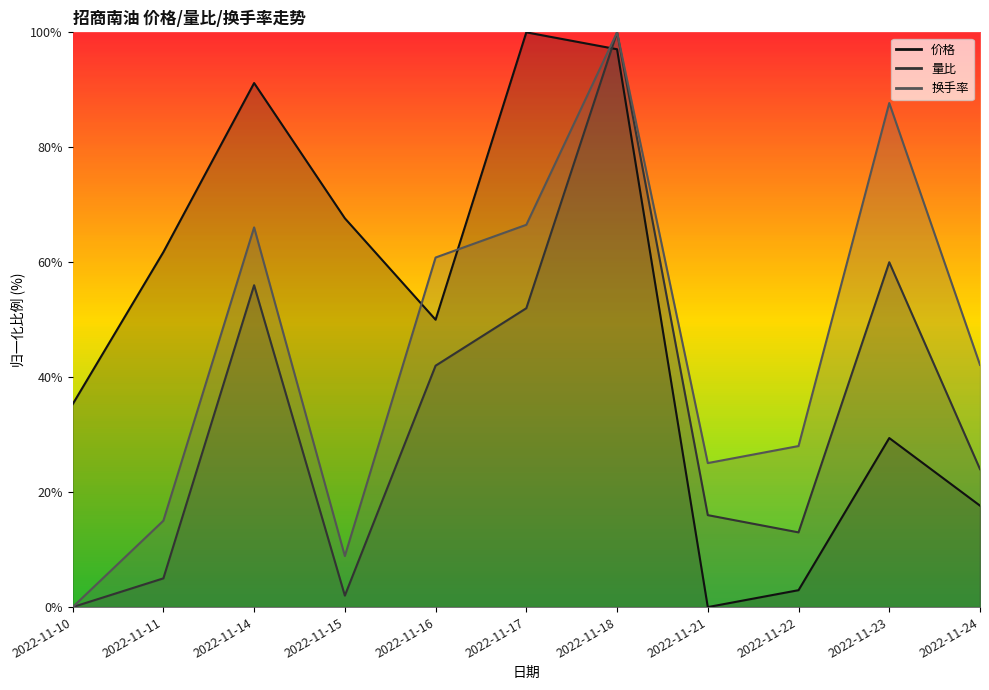

True or false: 换手率 and 量比 cross at least once.

False